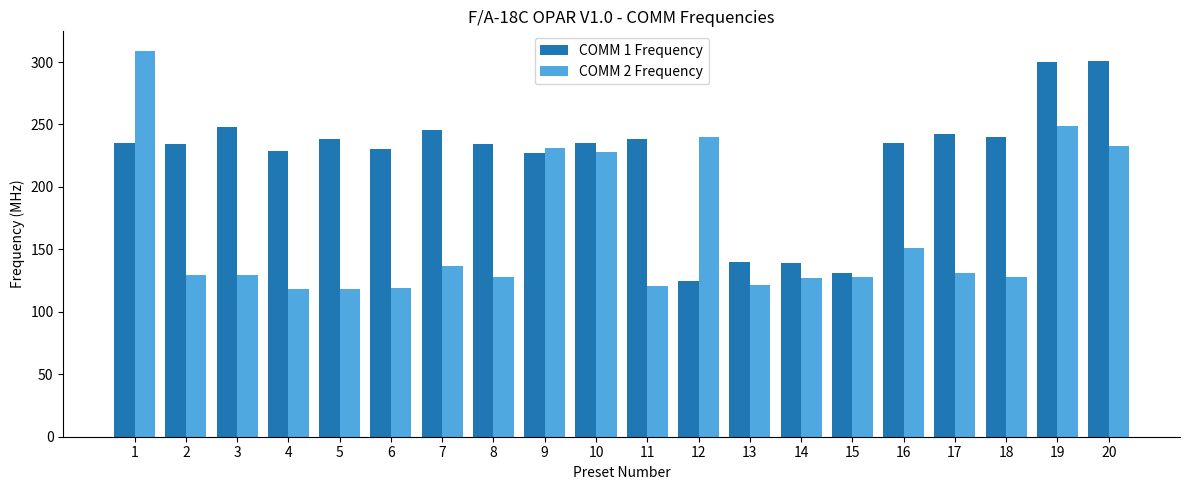

What is the difference between the maximum and minimum values in the COMM 1 Frequency series?

176.0